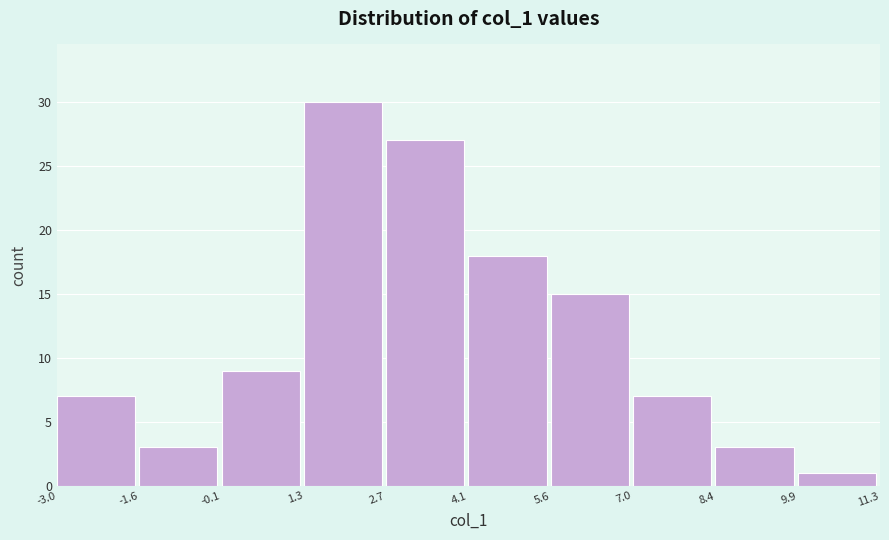

Reading left to right, list every bar in this chart as the range it spans on the x-axis followed by its height. The values are not printed on the chart, so give them approximately, as read against the axis.

-3.0 to -1.6: 7
-1.6 to -0.1: 3
-0.1 to 1.3: 9
1.3 to 2.7: 30
2.7 to 4.1: 27
4.1 to 5.6: 18
5.6 to 7.0: 15
7.0 to 8.4: 7
8.4 to 9.9: 3
9.9 to 11.3: 1